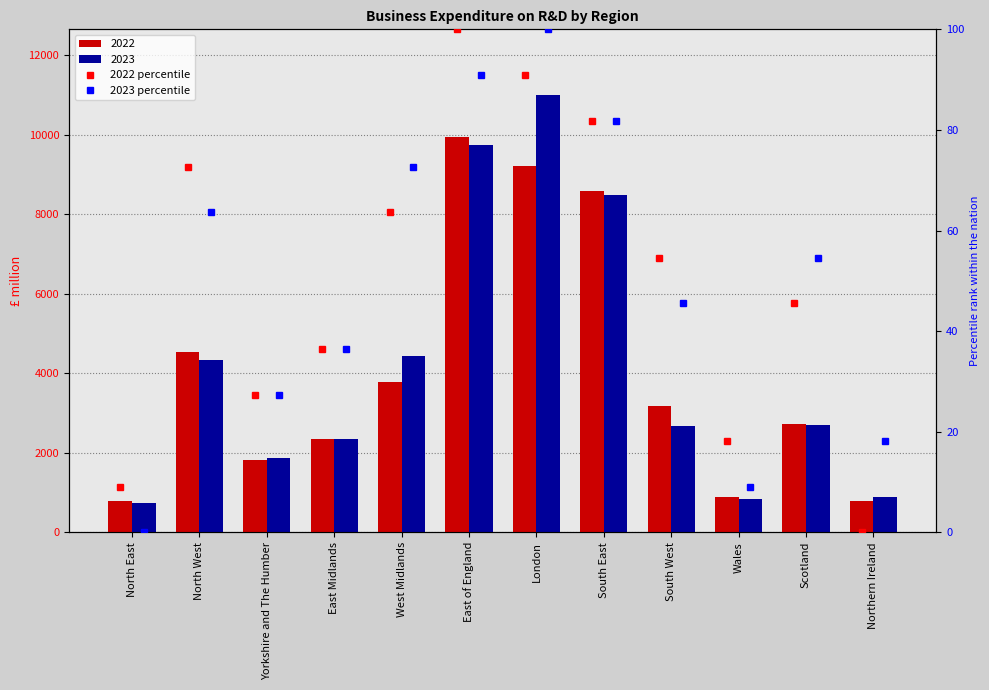

Reading right to left, transcribe all the data shown in this chart.

2022: 781	2720	884	3179	8583	9222	9946	3769	2343	1829	4534	784
2023: 889	2697	835	2668	8470	10997	9733	4424	2337	1857	4343	724